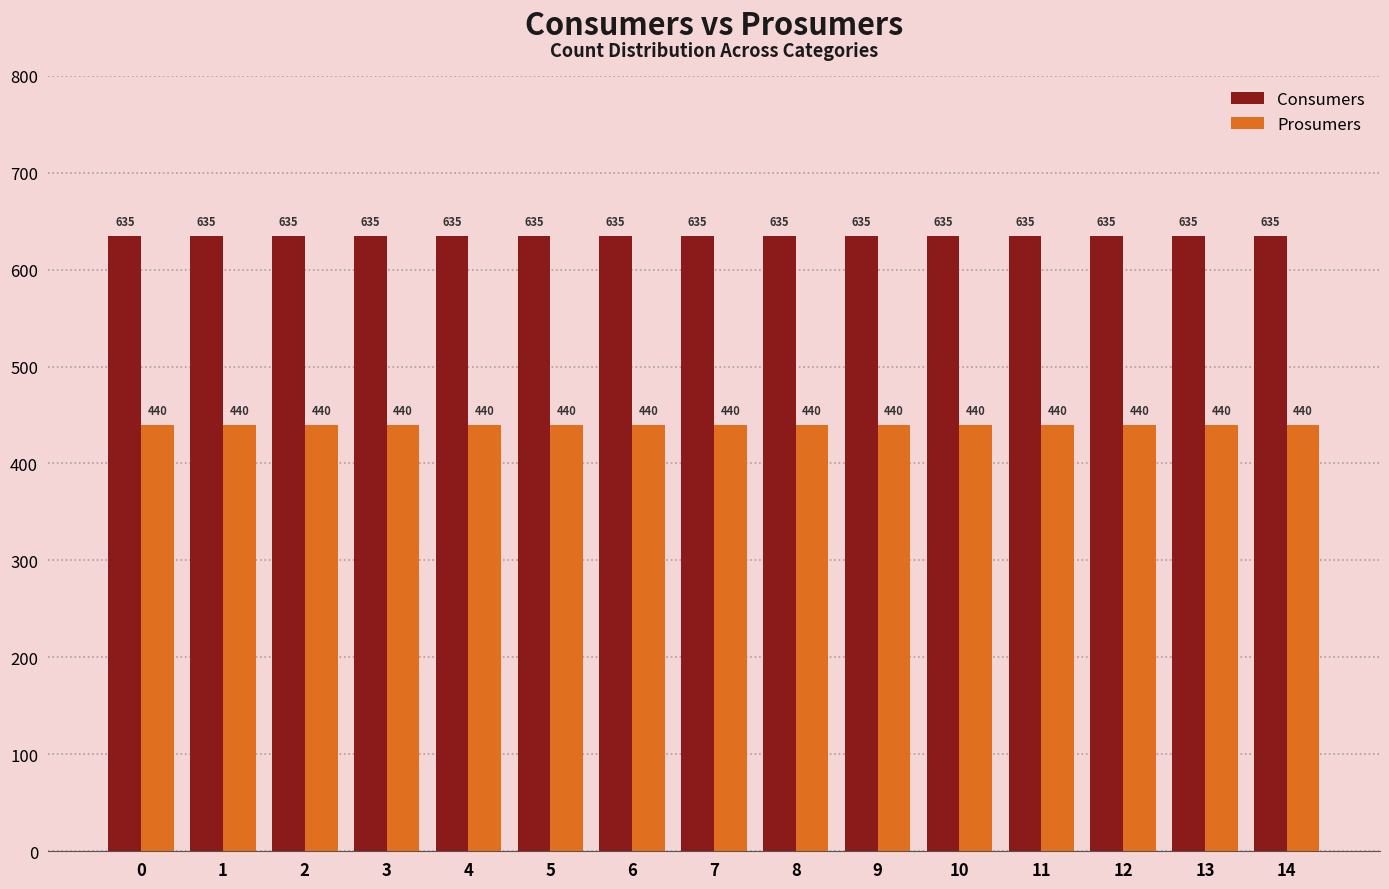

Rank the series at 1 from lowest to highest value.

Prosumers, Consumers